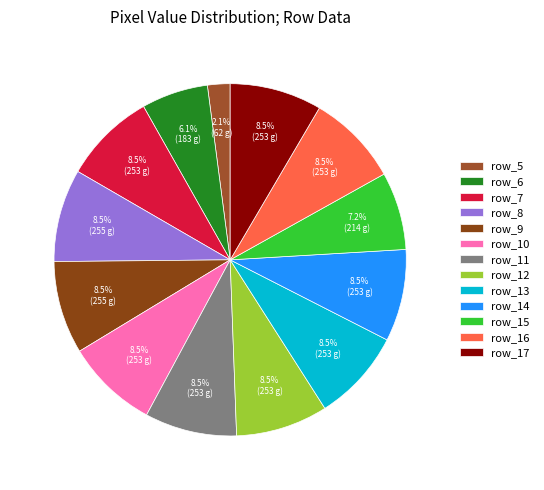

To the nearest percent, what is the difference between the largest and smallest slice percentages?

6%